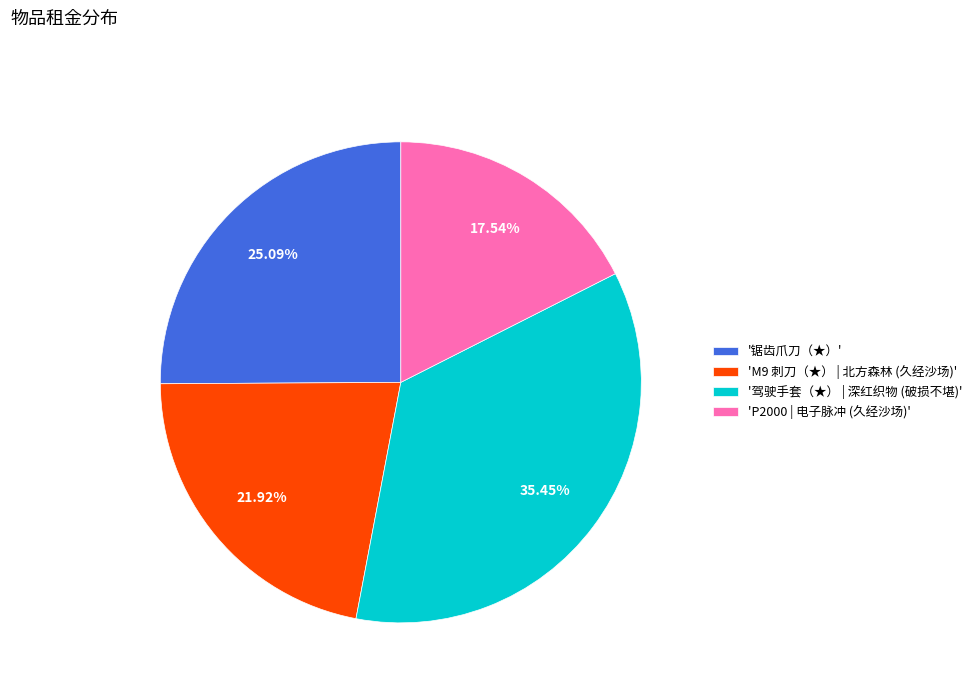

Count the number of slices in the pie.

4